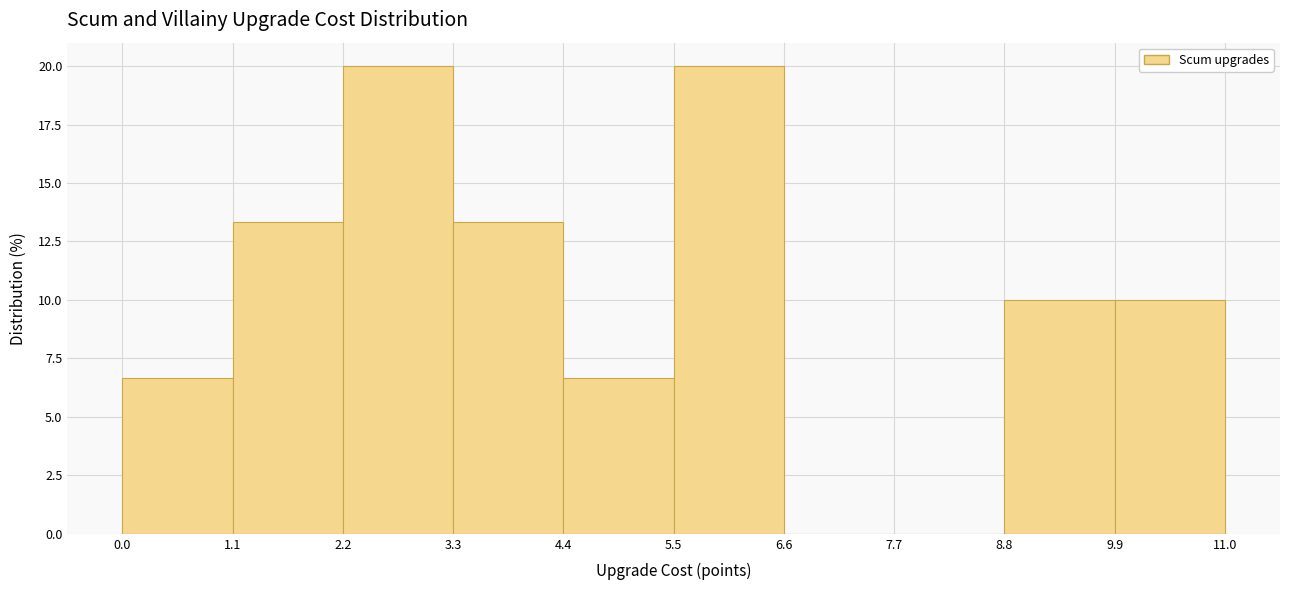

Reading left to right, list every bar in this chart as the range it spans on the x-axis followed by its height. The values are not printed on the chart, so give them approximately, as read against the axis.

0.0 to 1.1: 6.5
1.1 to 2.2: 13.5
2.2 to 3.3: 20.0
3.3 to 4.4: 13.5
4.4 to 5.5: 6.5
5.5 to 6.6: 20.0
6.6 to 7.7: 0
7.7 to 8.8: 0
8.8 to 9.9: 10.0
9.9 to 11.0: 10.0